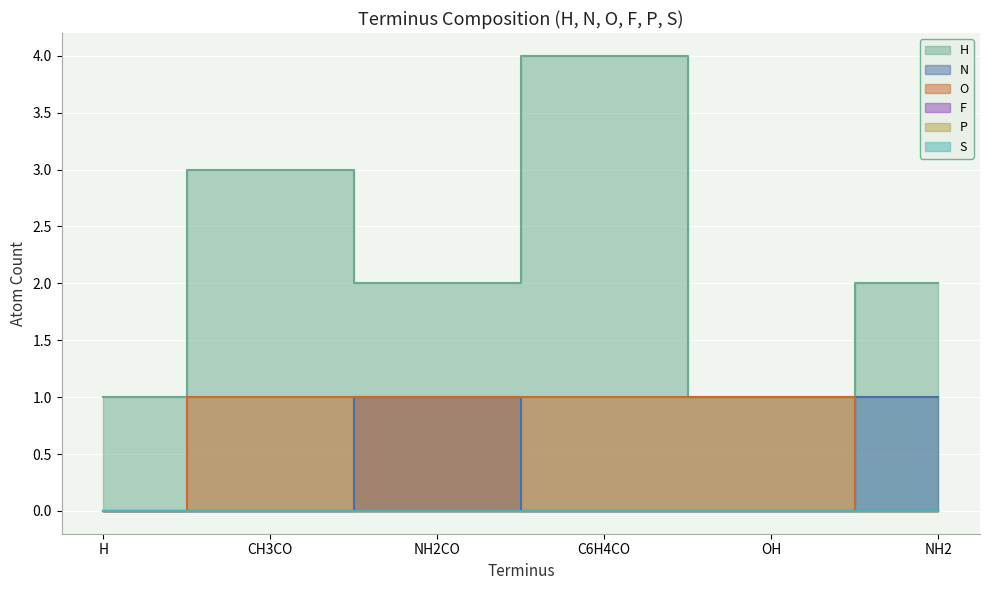

Which series changed the most between NH2CO and OH?

H